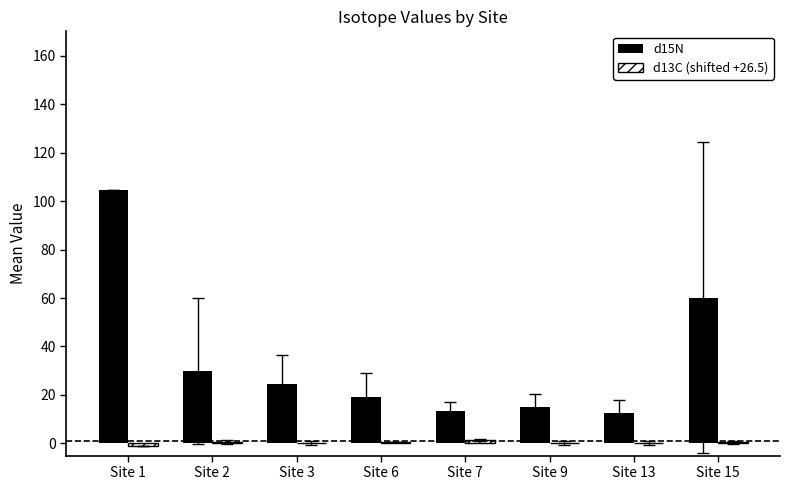

Is it true that d15N equals 39.7 at Site 2?

False